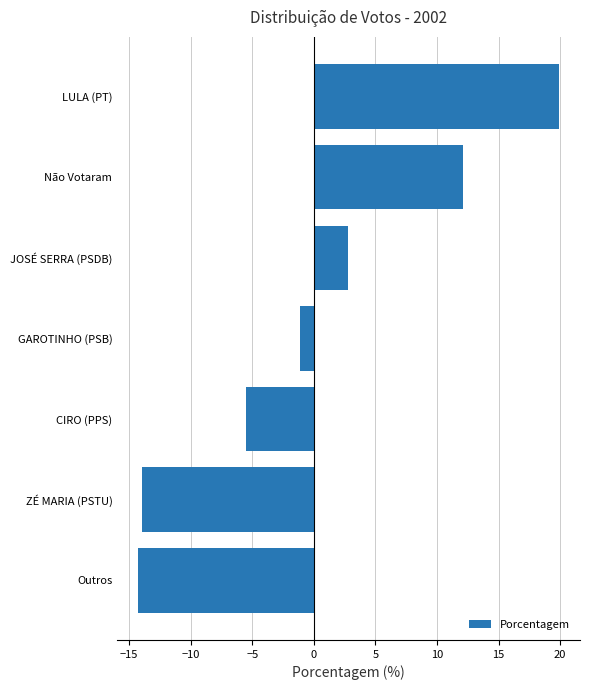

Count the number of data series in this chart.

1